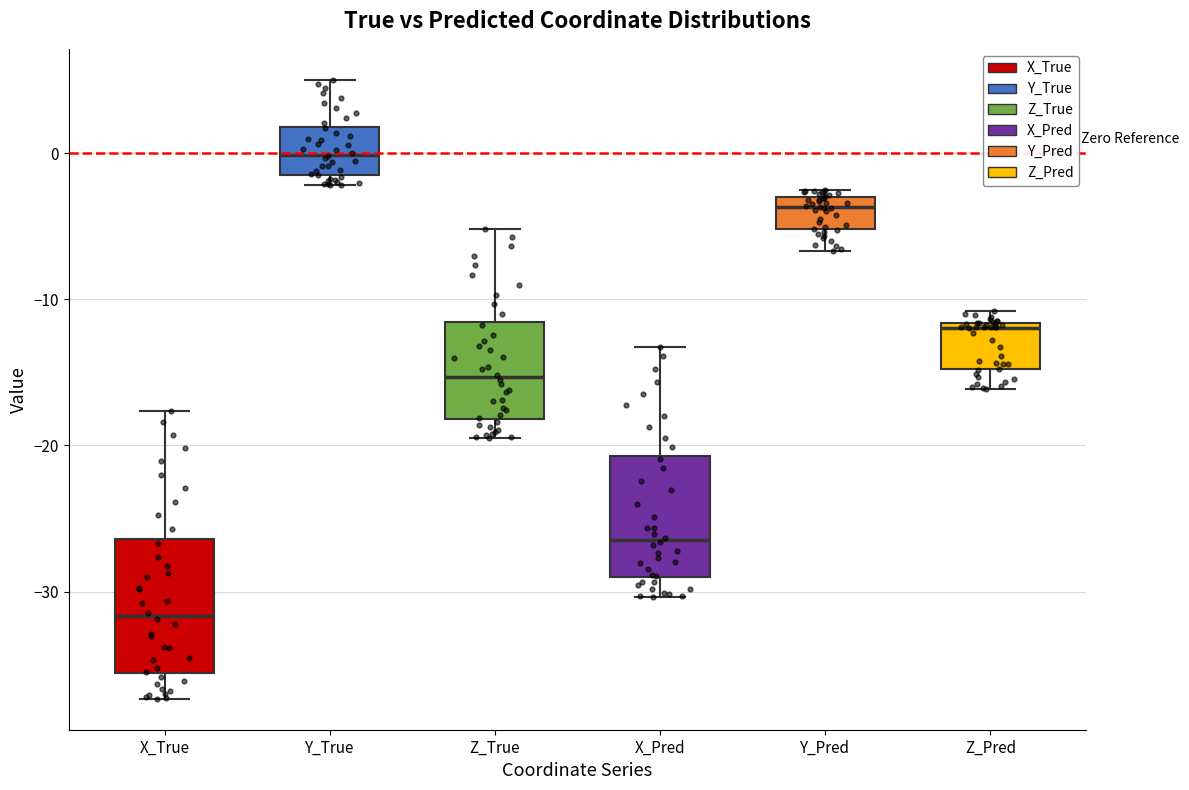

Where does the median line of the box for X_True sit on the y-axis? The values are not printed on the chart, so give them approximately, as read against the axis.

-32